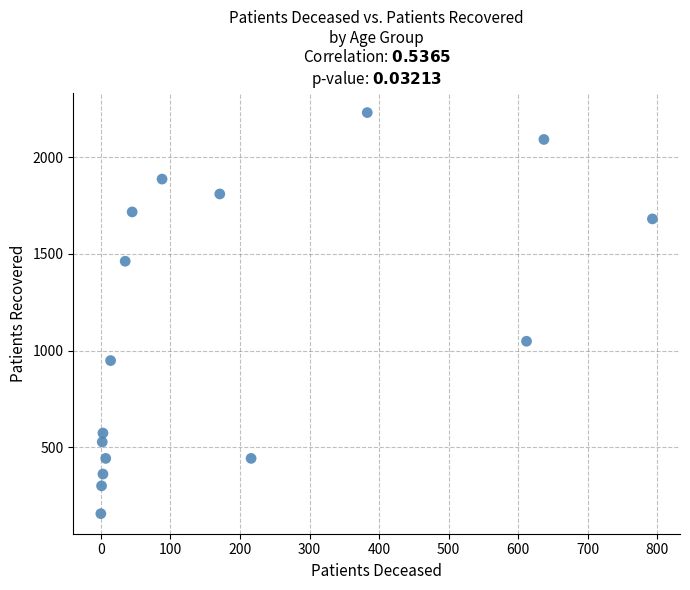

What is the range of X values (max minus min)?

793